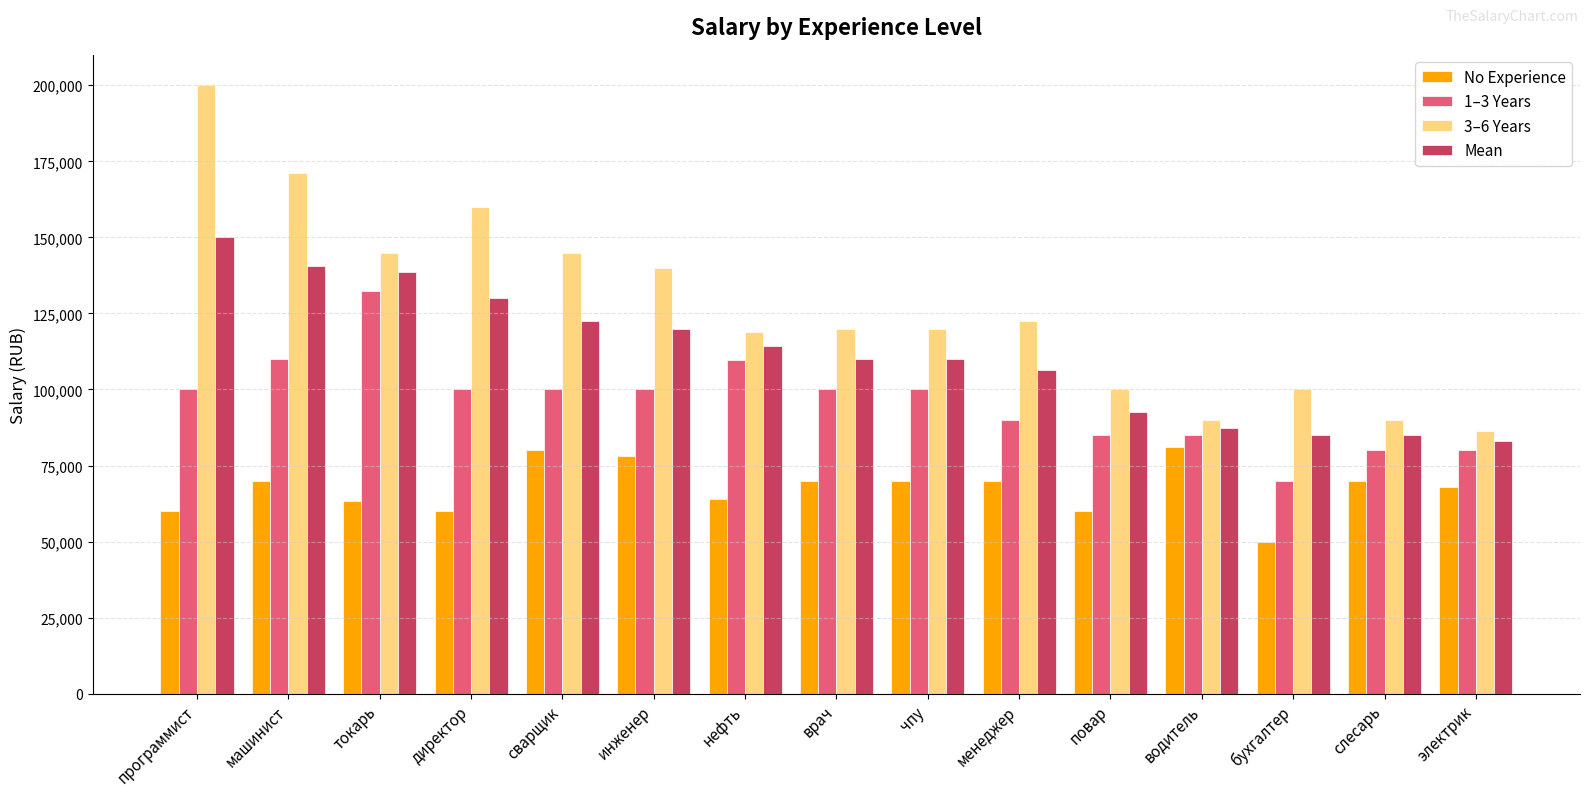

At which category is the sum across all series the highest?

программист